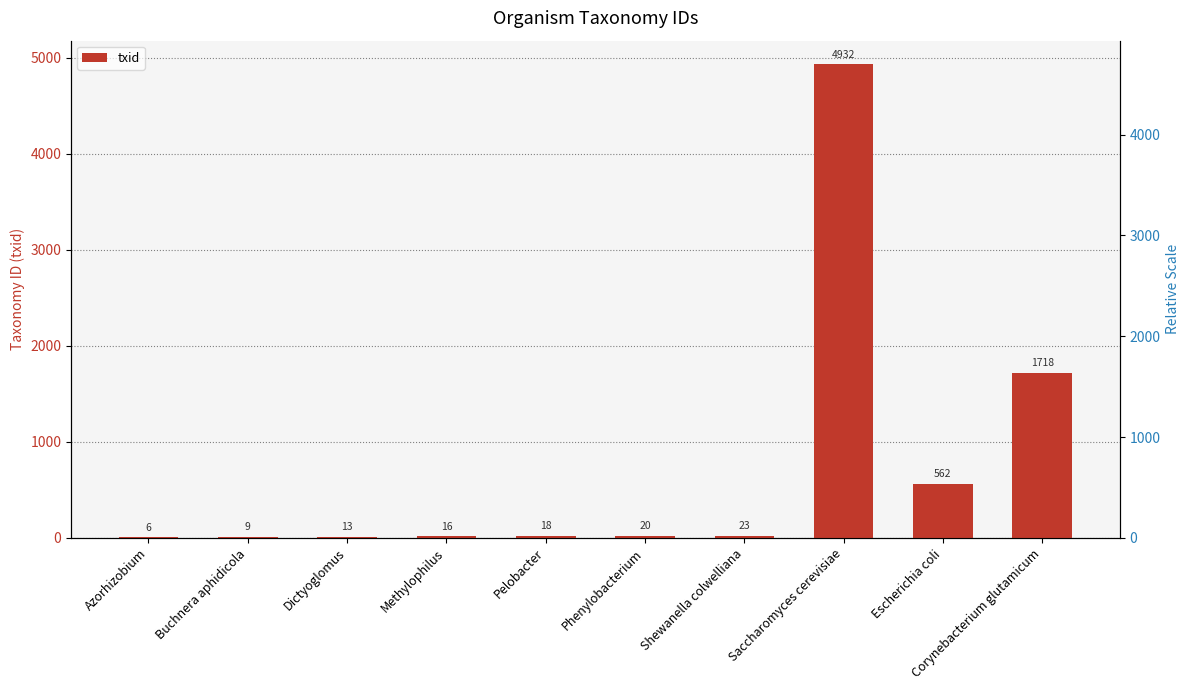

Which has a higher value, Corynebacterium glutamicum or Azorhizobium?

Corynebacterium glutamicum